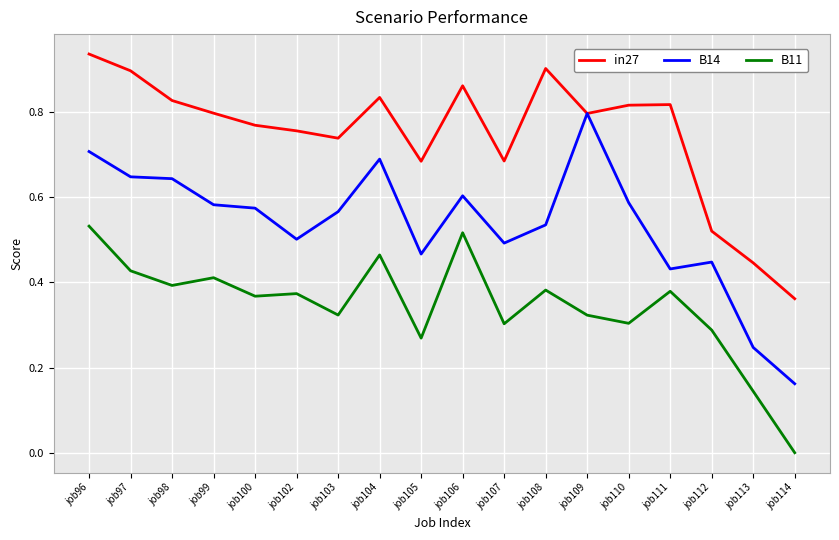

True or false: B14 has a value of 0.6 at job103.

True